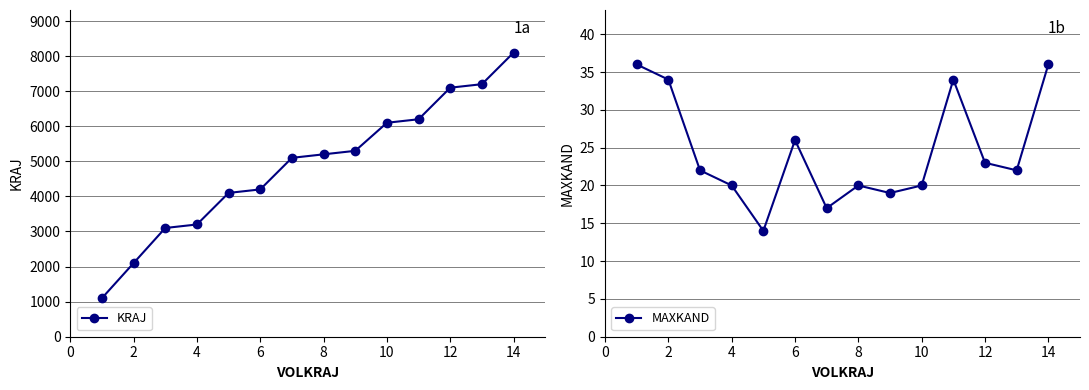

In MAXKAND, how many points are lower than both neighbors (excluding endpoints)?

4